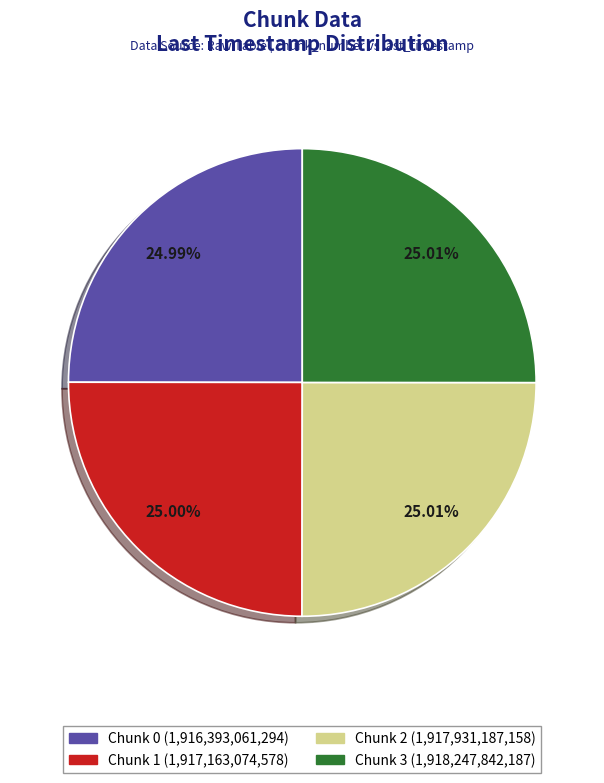

Is there any slice that represents more than half of the pie?

No